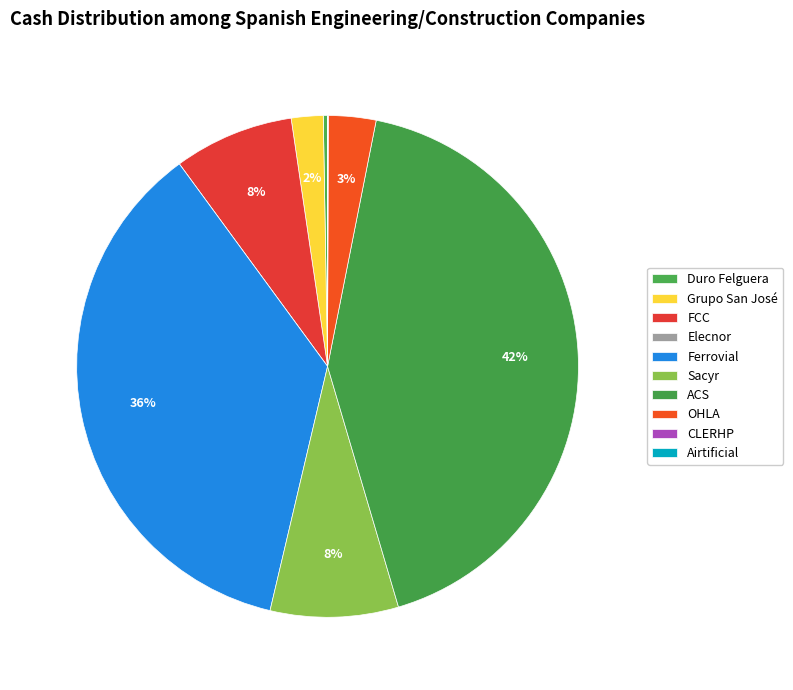

What percentage is the OHLA slice, to the nearest percent?

3%